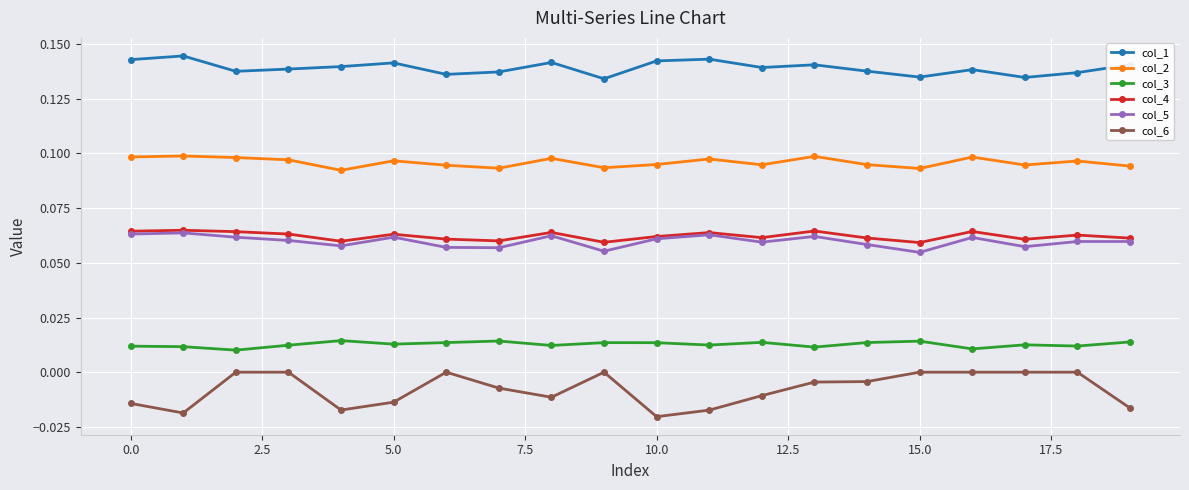

True or false: col_4 and col_6 cross at least once.

False